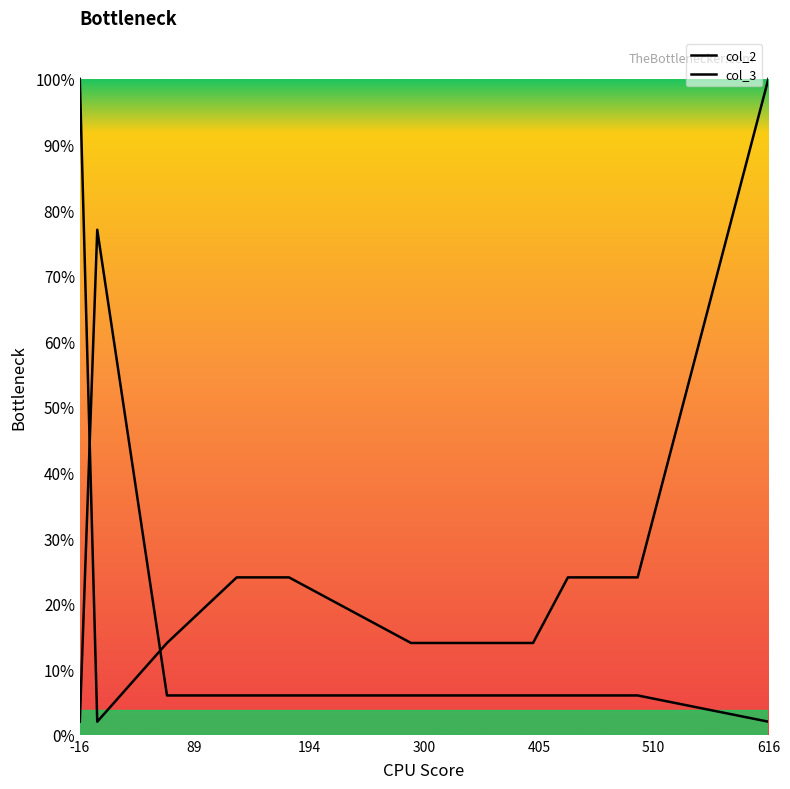

What are all the series names shown in the legend?

col_2, col_3